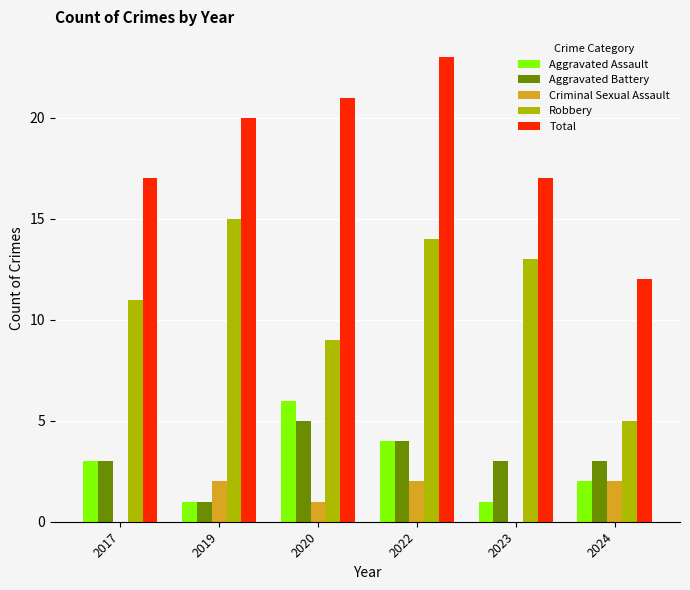

What is the greatest value displayed?

23